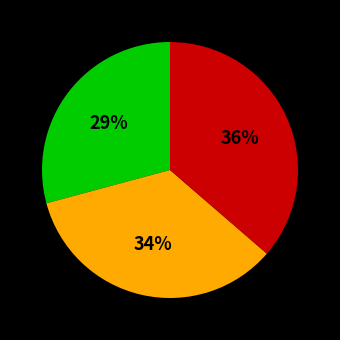

To the nearest percent, what is the difference between the largest and smallest slice percentages?

7%